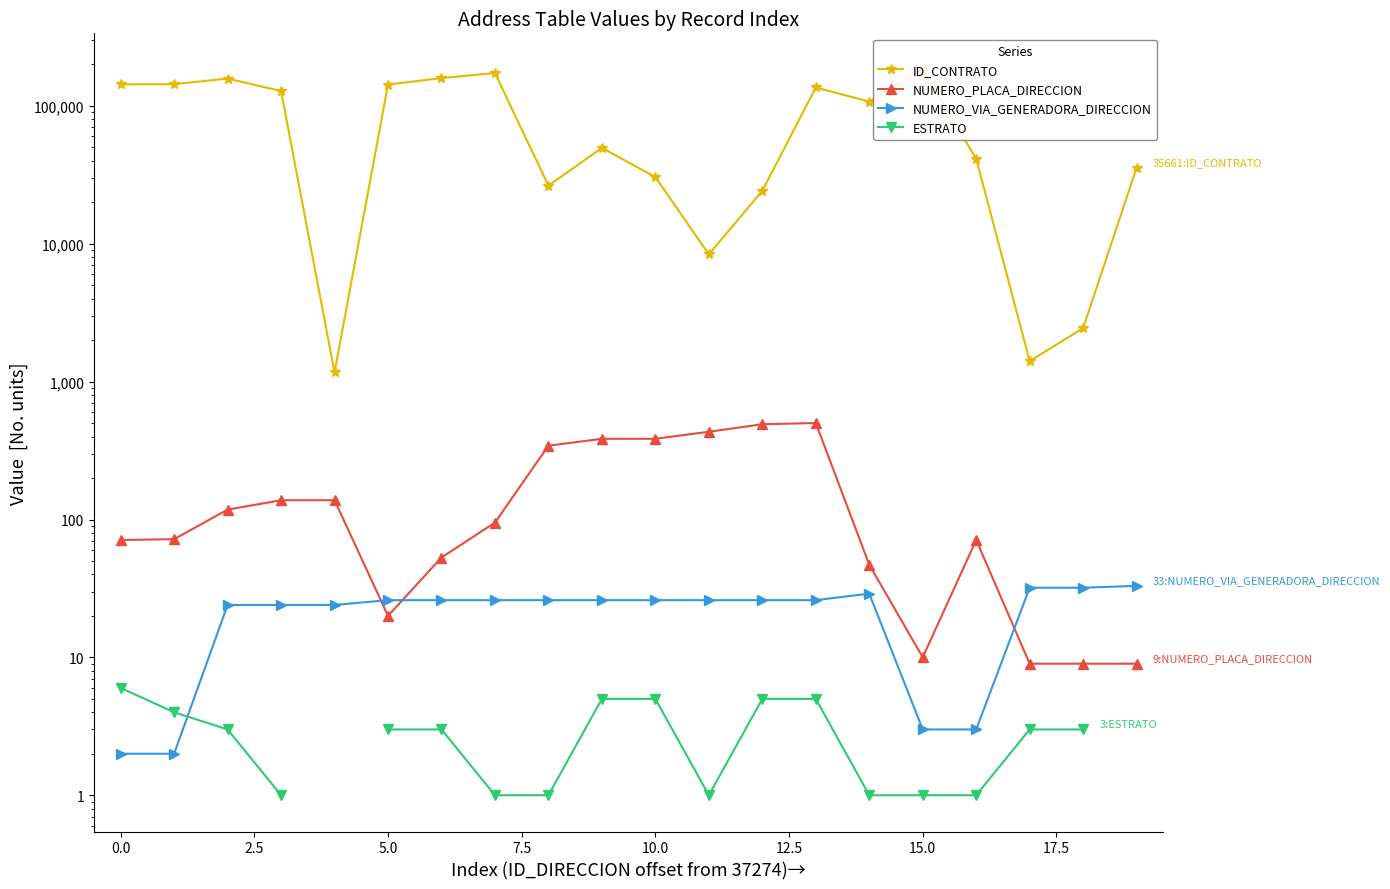

In ID_CONTRATO, how many points are higher than both neighbors (excluding endpoints)?

5